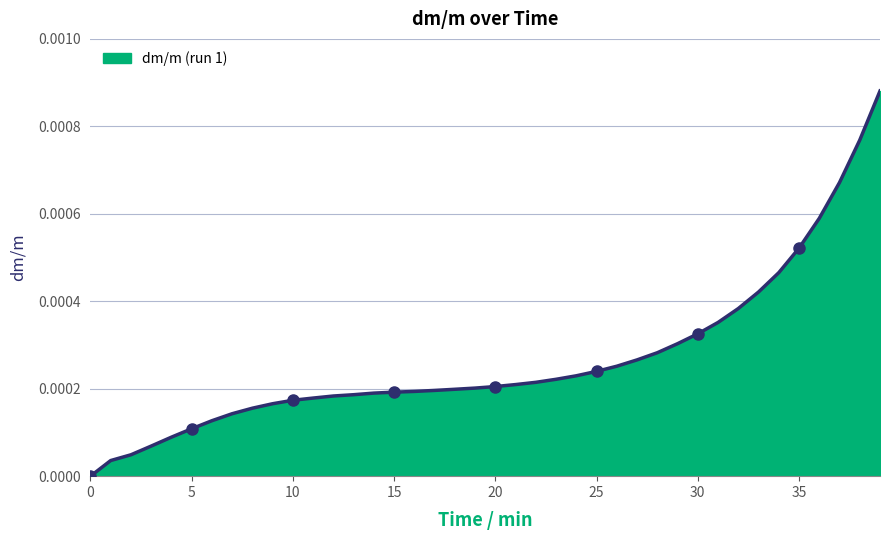

How many lines are shown in the chart?

1